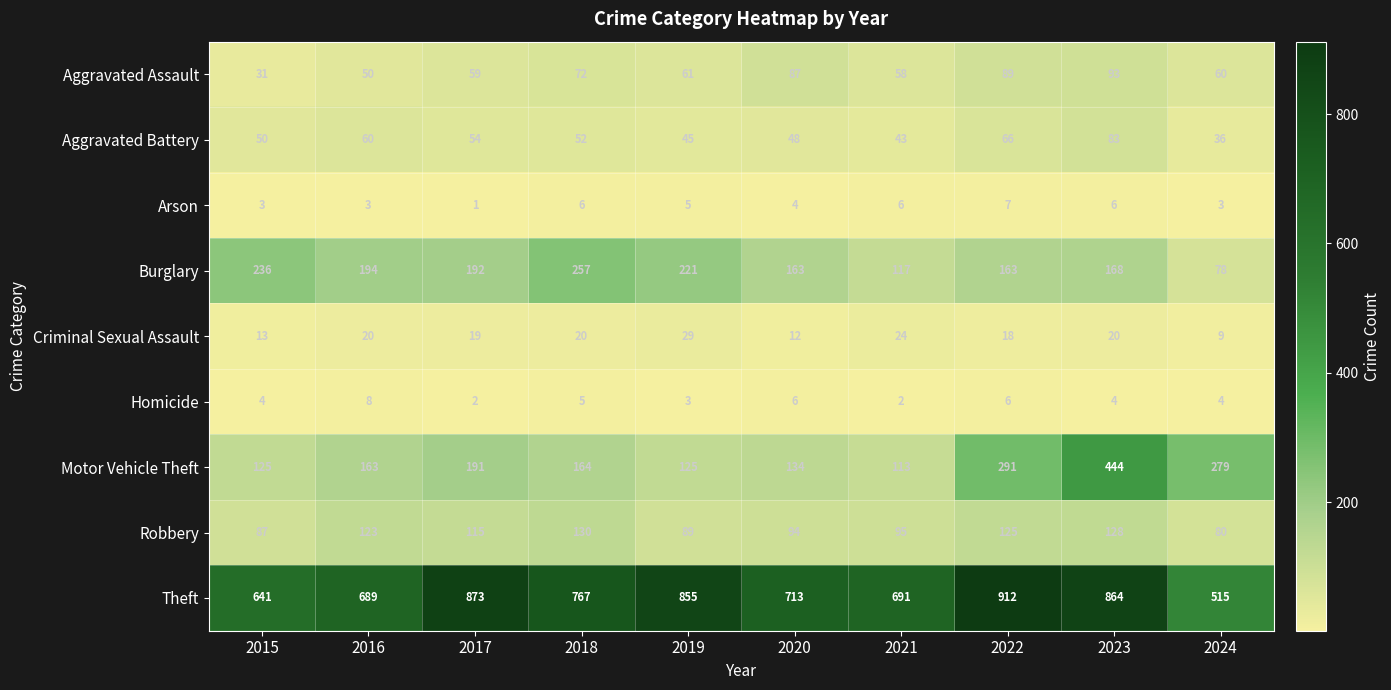

Which label corresponds to the largest value in the chart?

2022